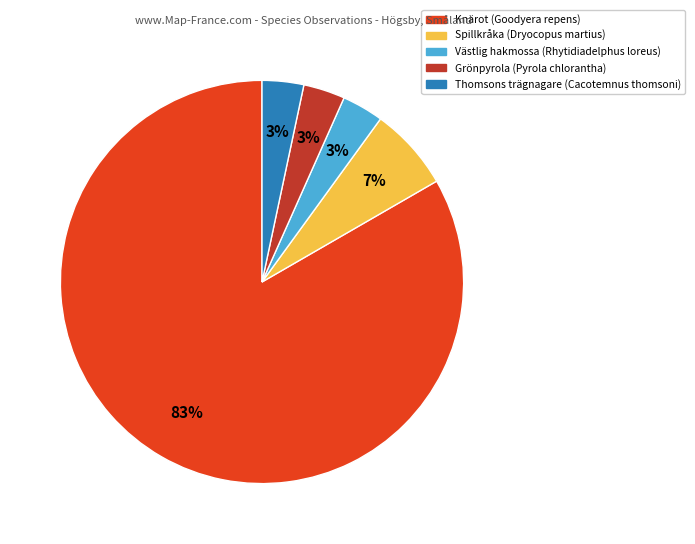

Count the number of slices in the pie.

5